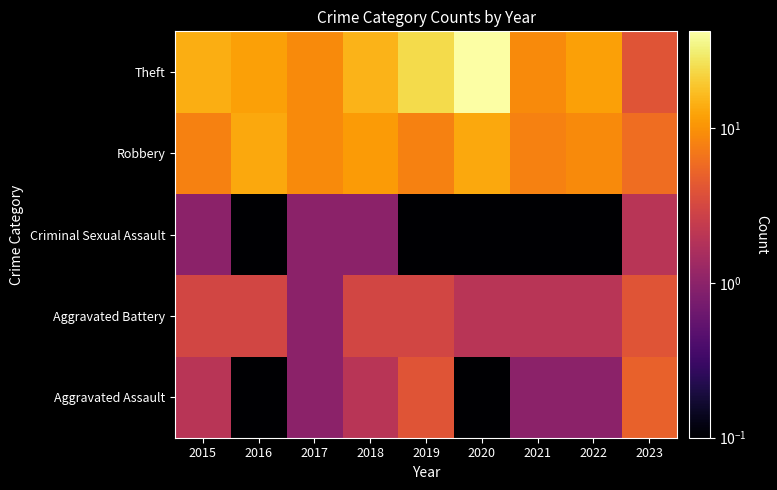

At which category is the sum across all series the highest?

2020